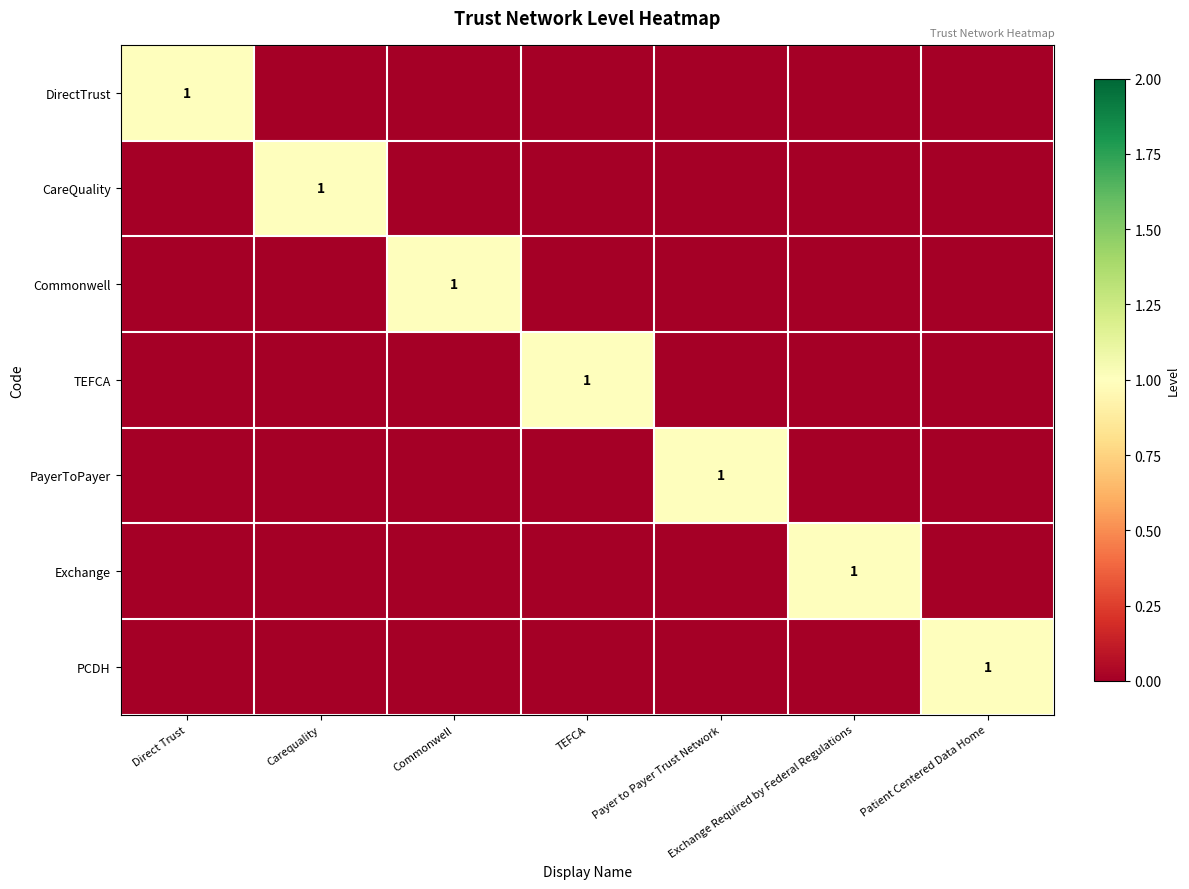

What is the difference between the maximum and minimum values in the Exchange series?

1